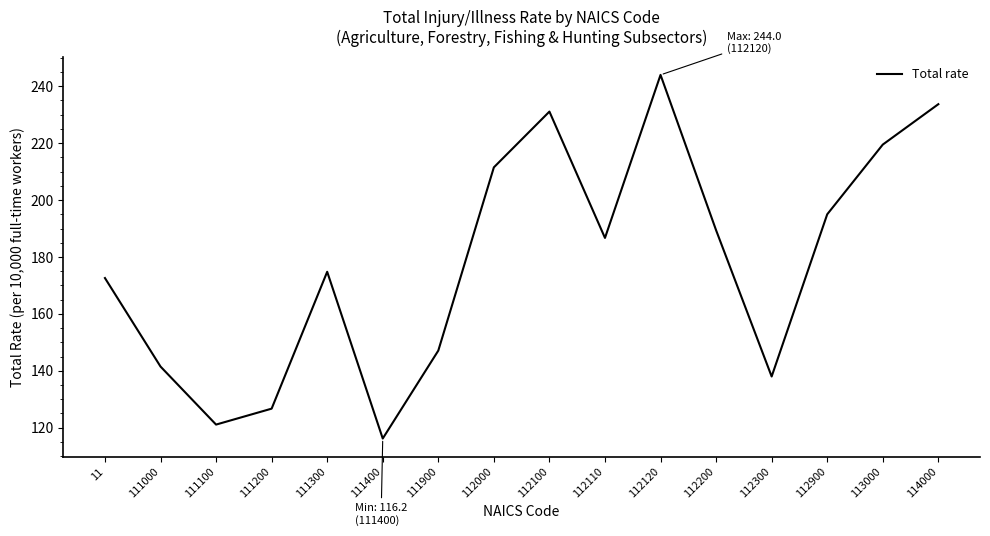

List the labels in order of value, largest first.

112120, 114000, 112100, 113000, 112000, 112900, 112200, 112110, 111300, 11, 111900, 111000, 112300, 111200, 111100, 111400